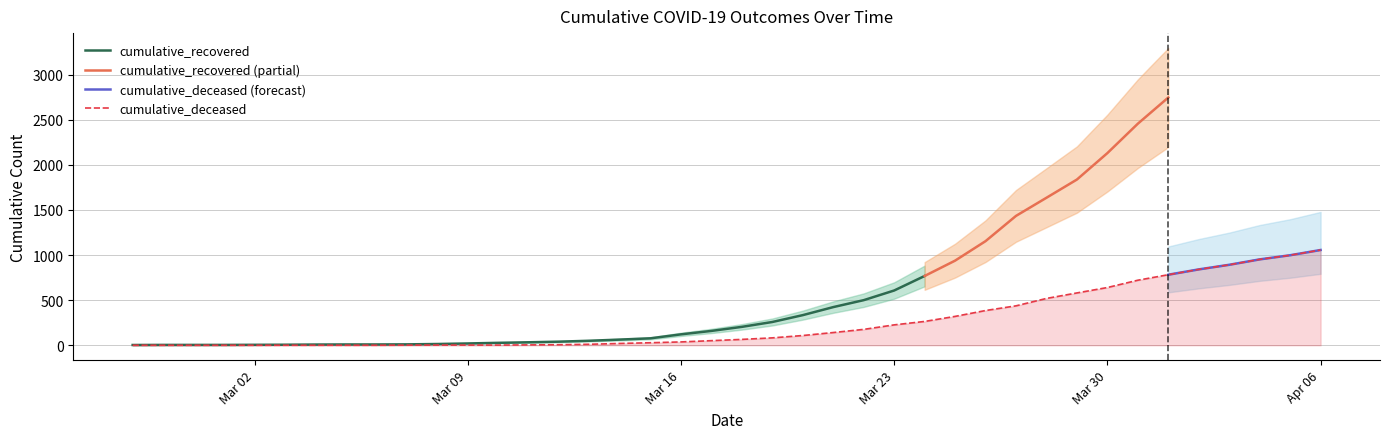

List the labels in order of value, largest first.

2020-04-06, 2020-04-05, 2020-04-04, 2020-04-03, 2020-04-02, 2020-04-01, 2020-03-31, 2020-03-30, 2020-03-29, 2020-03-28, 2020-03-27, 2020-03-26, 2020-03-25, 2020-03-24, 2020-03-23, 2020-03-22, 2020-03-21, 2020-03-20, 2020-03-19, 2020-03-18, 2020-03-17, 2020-03-16, 2020-03-15, 2020-03-14, 2020-03-13, 2020-03-12, 2020-03-11, 2020-03-08, 2020-03-09, 2020-03-10, 2020-03-07, 2020-02-27, 2020-02-28, 2020-02-29, 2020-03-01, 2020-03-02, 2020-03-03, 2020-03-04, 2020-03-05, 2020-03-06